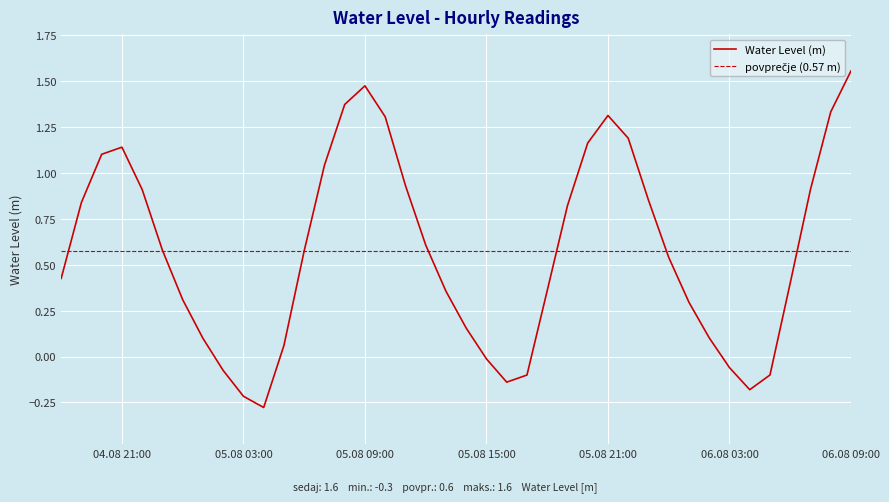

What is the value of the 39th point from the left?

1.3